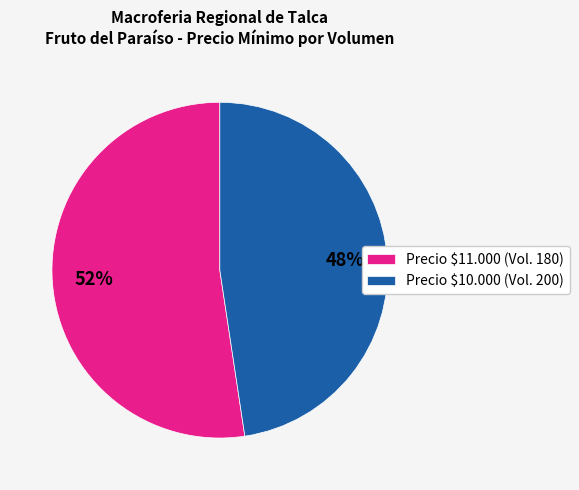

To the nearest percent, what is the average slice percentage?

50%